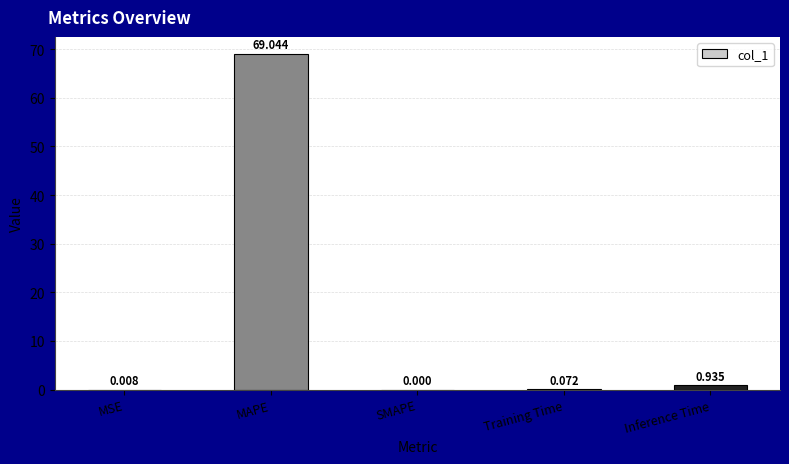

What is the average value?

14.0